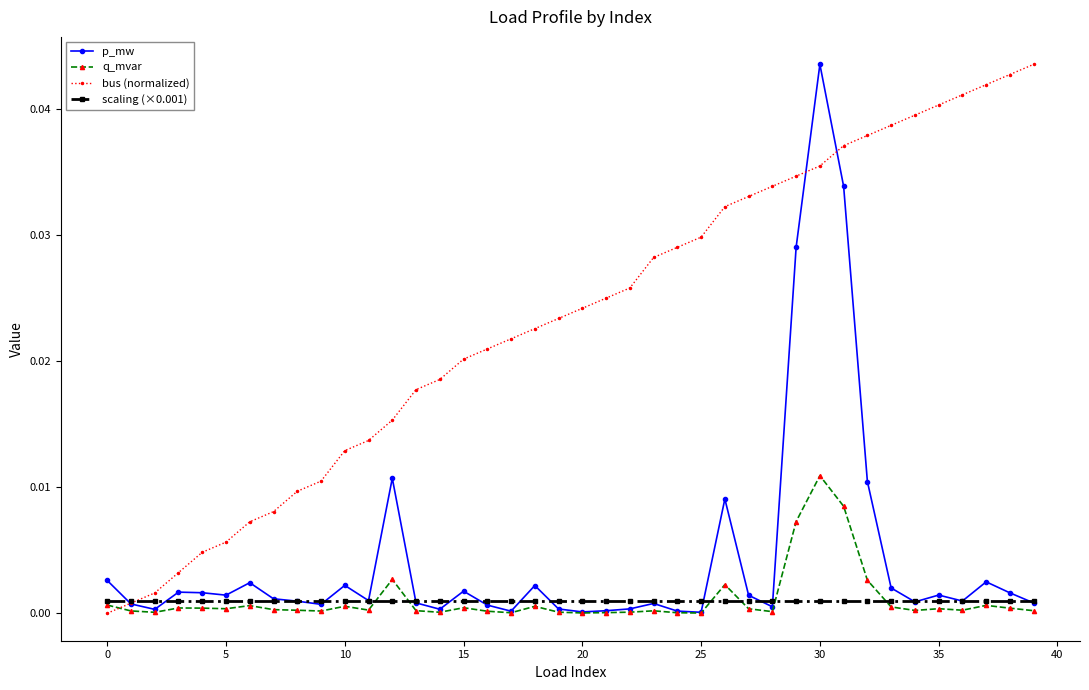

How many data points in bus (normalized) are above 0?

39